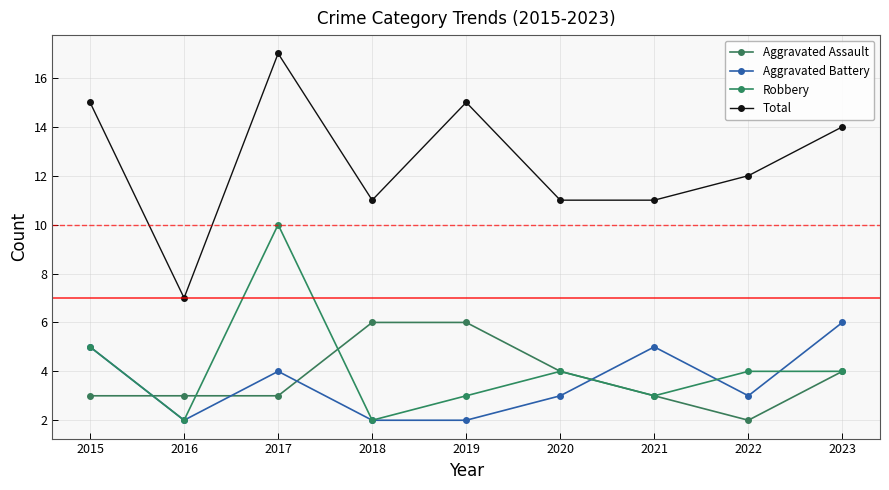

Where does the Robbery series first go above 4?

2015